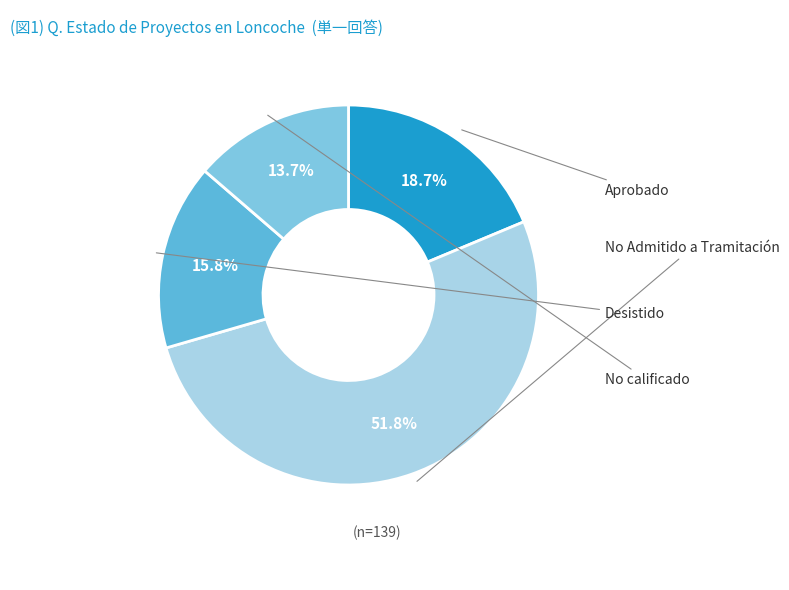

Count the number of slices in the pie.

4